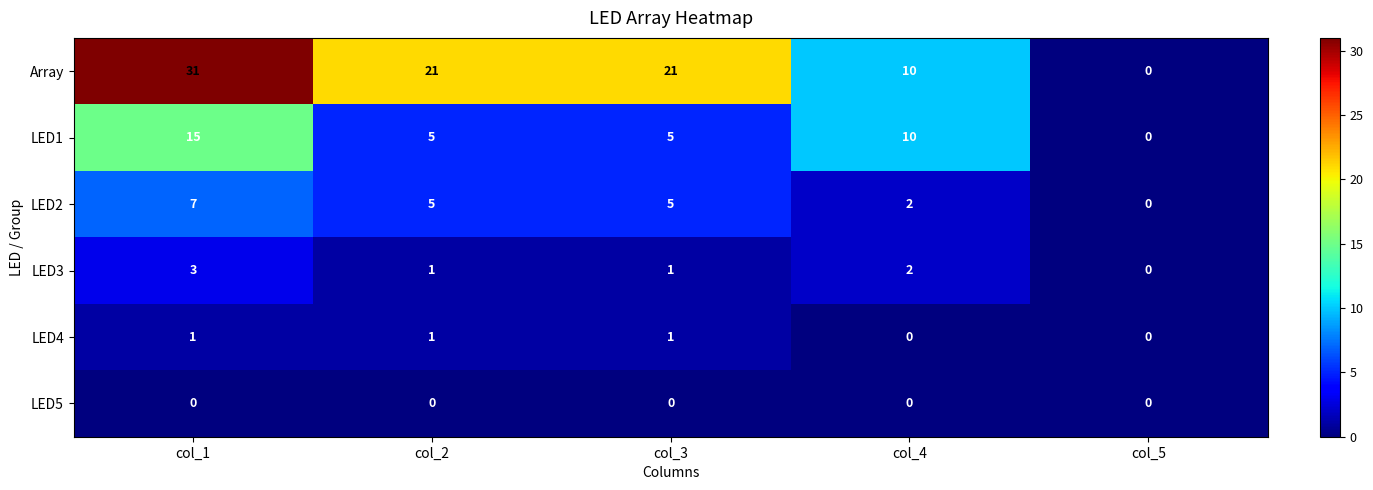

What is the maximum value for LED3?

3